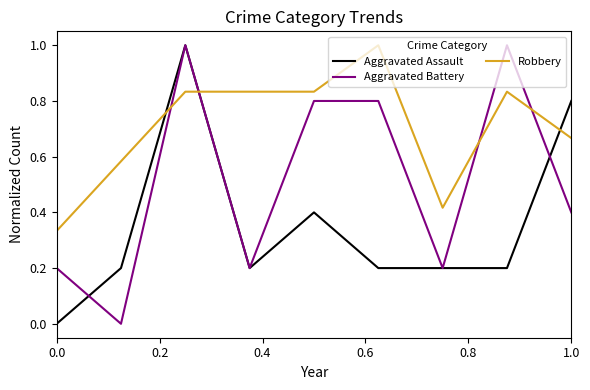

Which series ends up on top after the final intersection of Robbery and Aggravated Battery?

Robbery